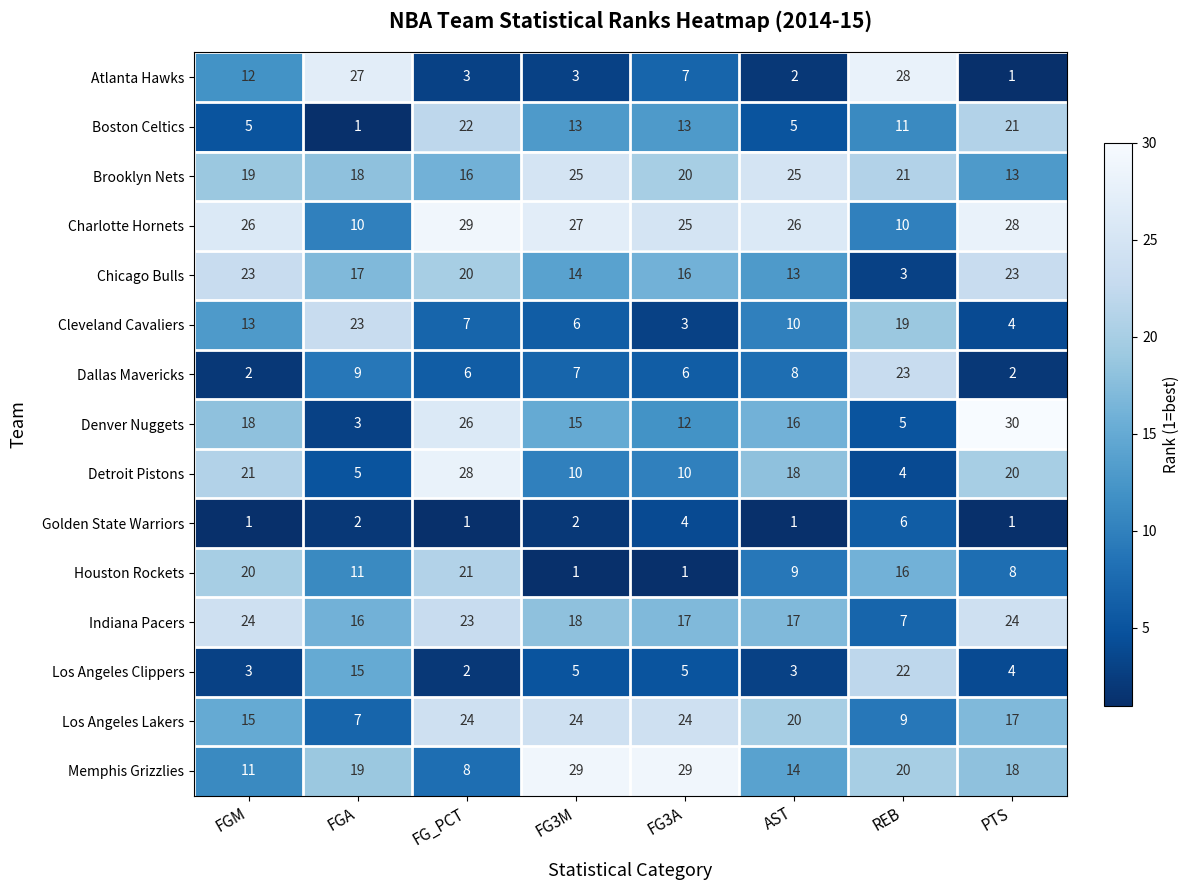

At which category is the sum across all series the highest?

FG_PCT